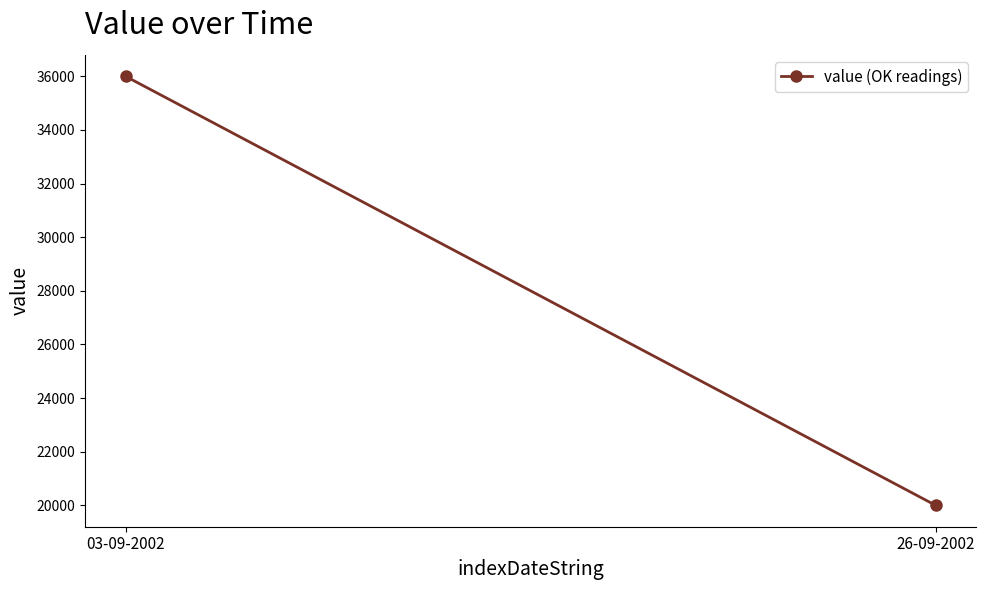

Between 26-09-2002 and 03-09-2002, which is larger?

03-09-2002